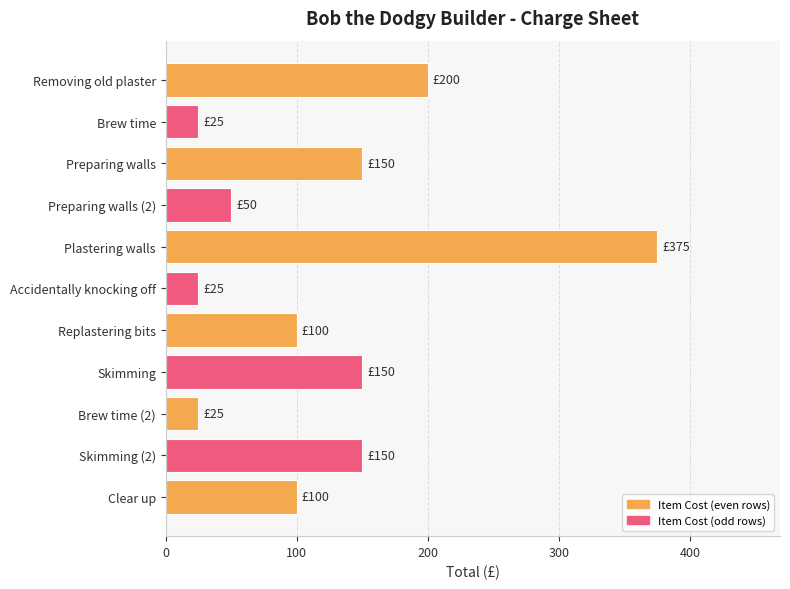

Between Skimming and Plastering walls, which is larger?

Plastering walls